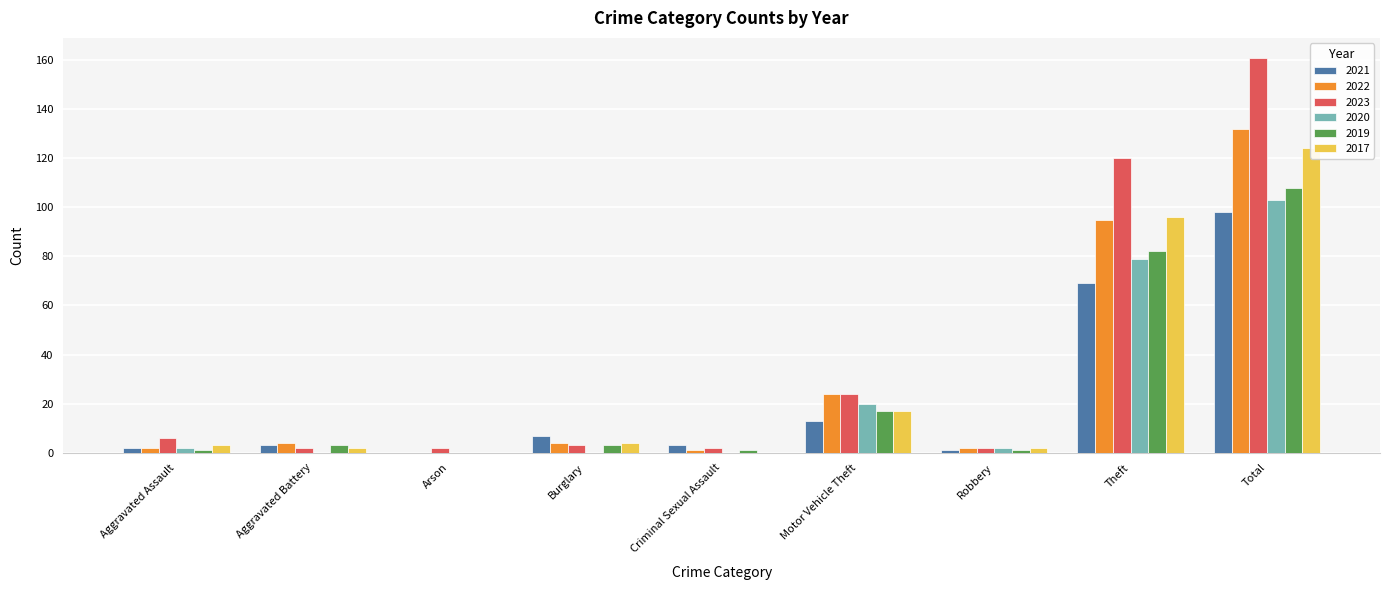

Does the chart contain stacked bars?

No